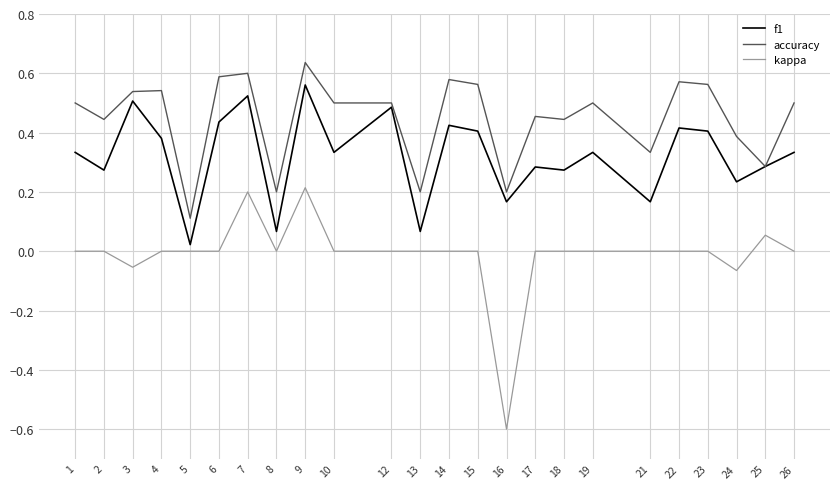

Which category has the lowest value across all series?

16